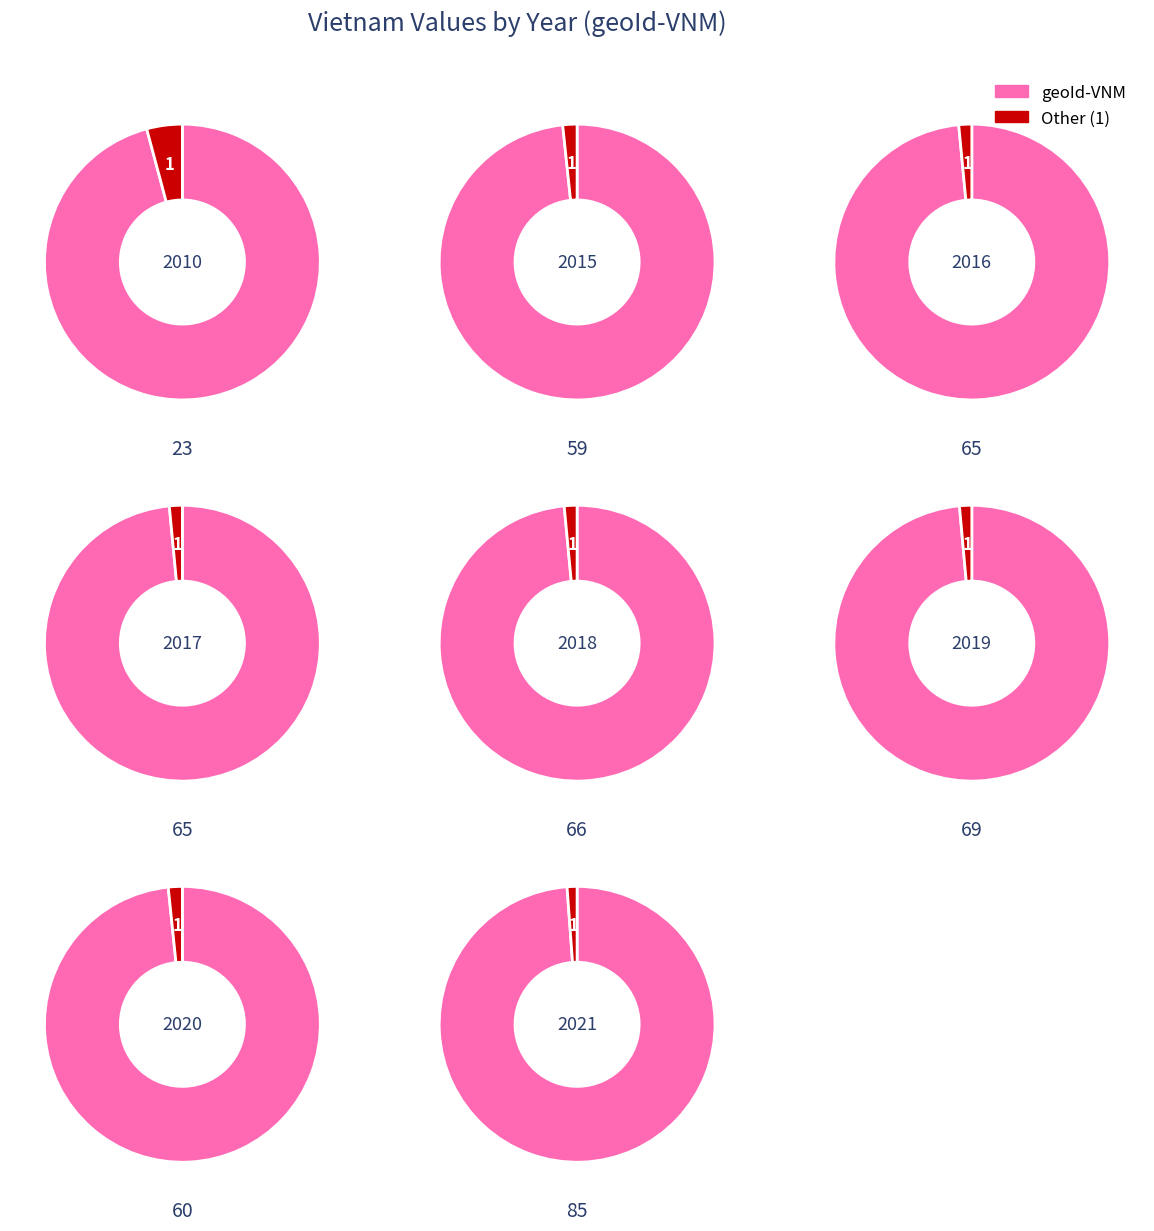

To the nearest percent, what is the difference between the largest and smallest slice percentages?

13%